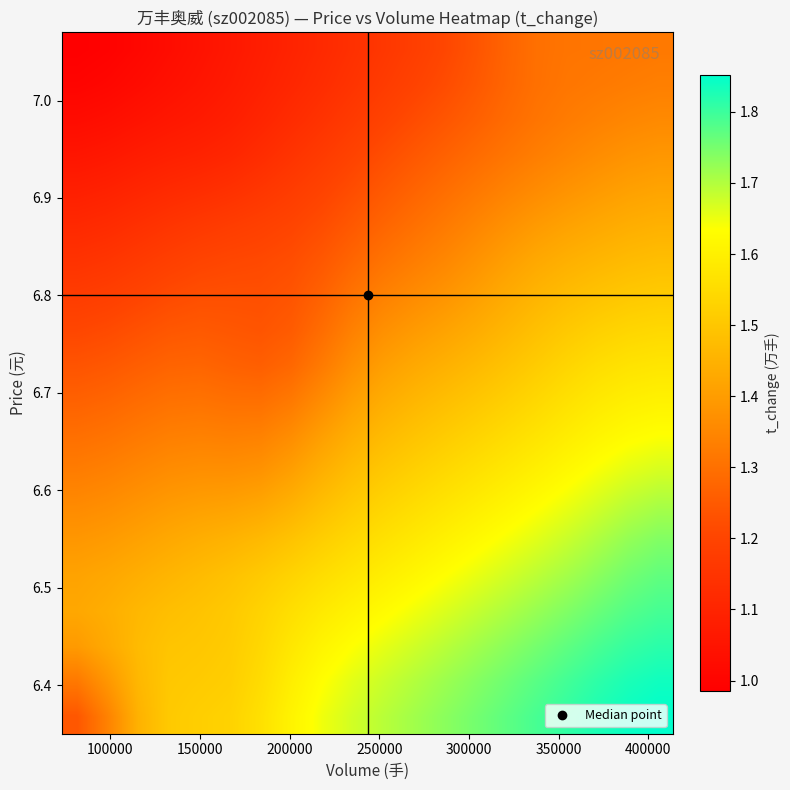

What is the maximum value shown in the chart?

1.9